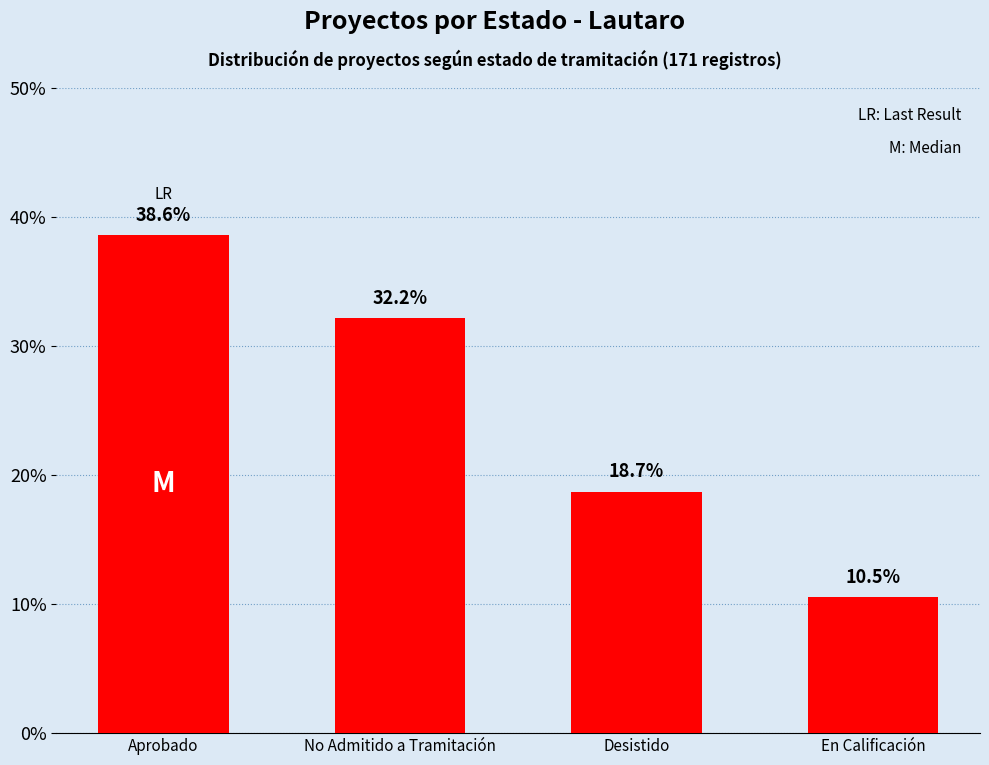

Which label corresponds to the largest value in the chart?

Aprobado